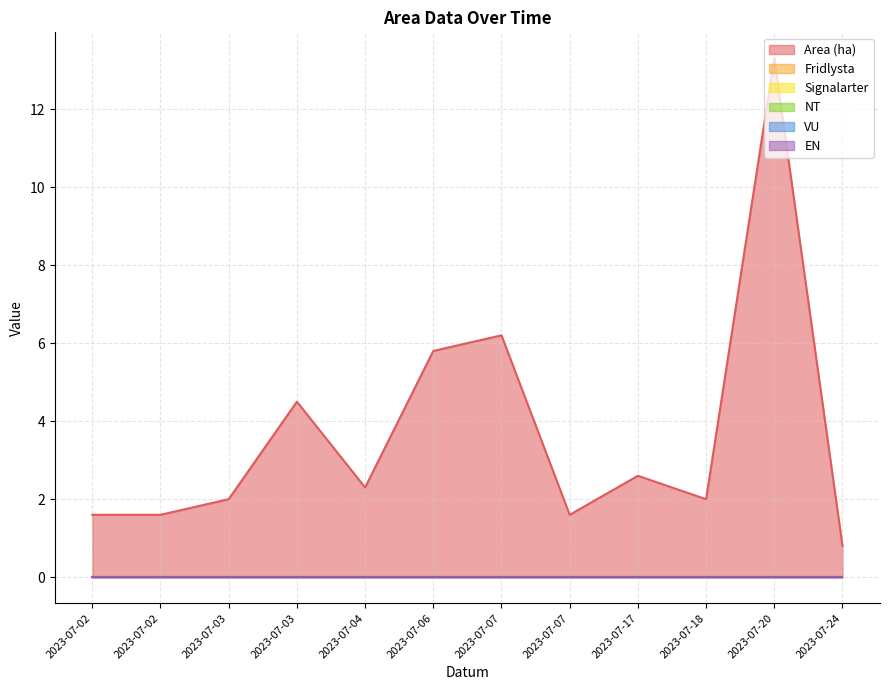

Where is NT nearest to the value 0?

2023-07-02